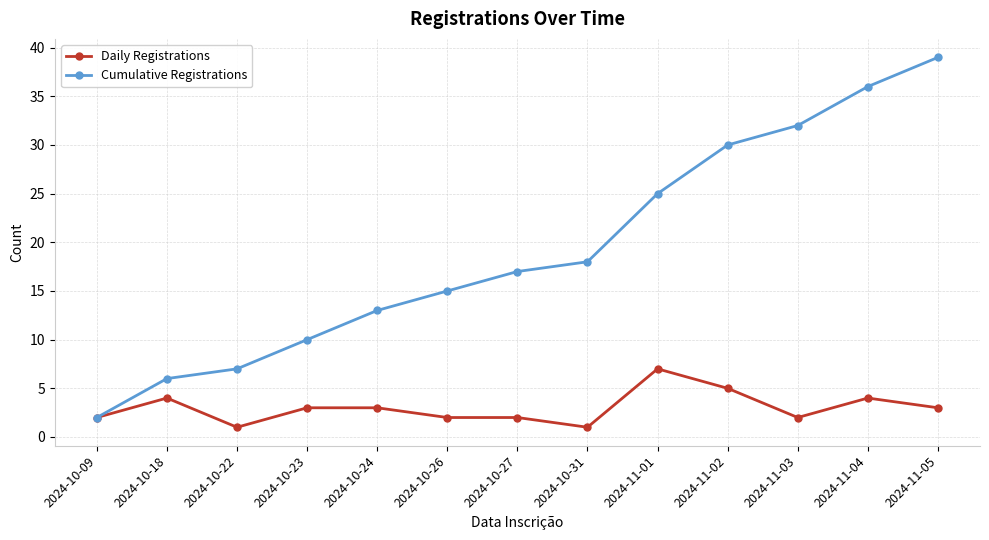

What is the label of the 2nd point from the right?

2024-11-04